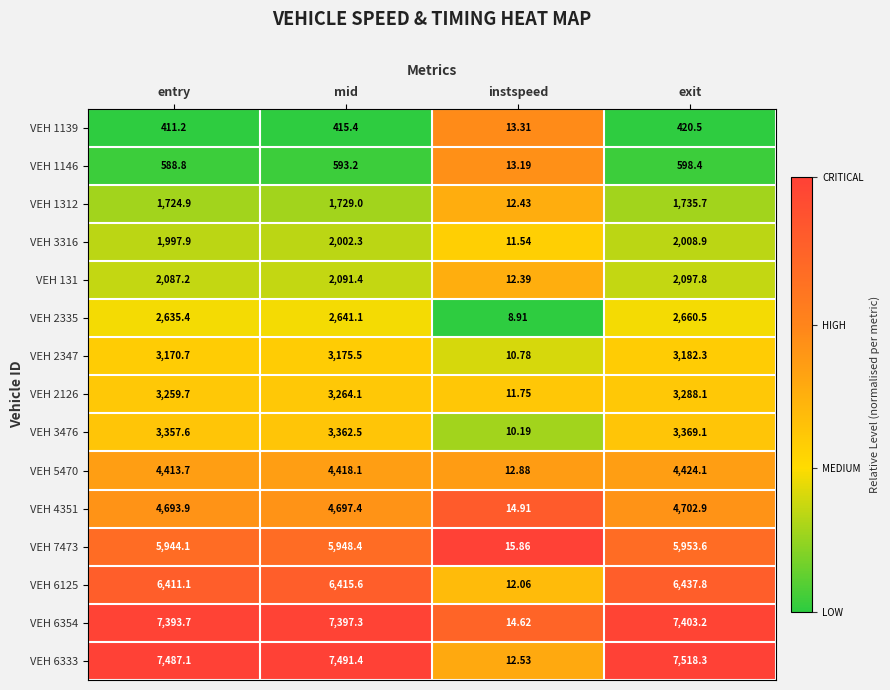

What is the total value across all series at mid?

55642.7